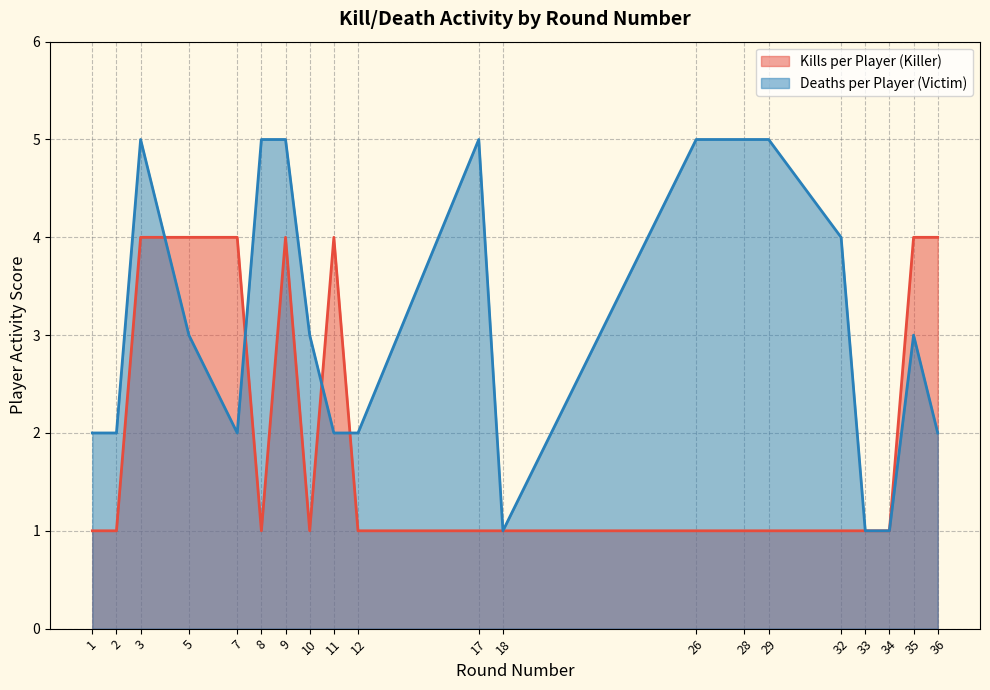

What is the approximate value of Kills per Player (Killer) at 28?

1